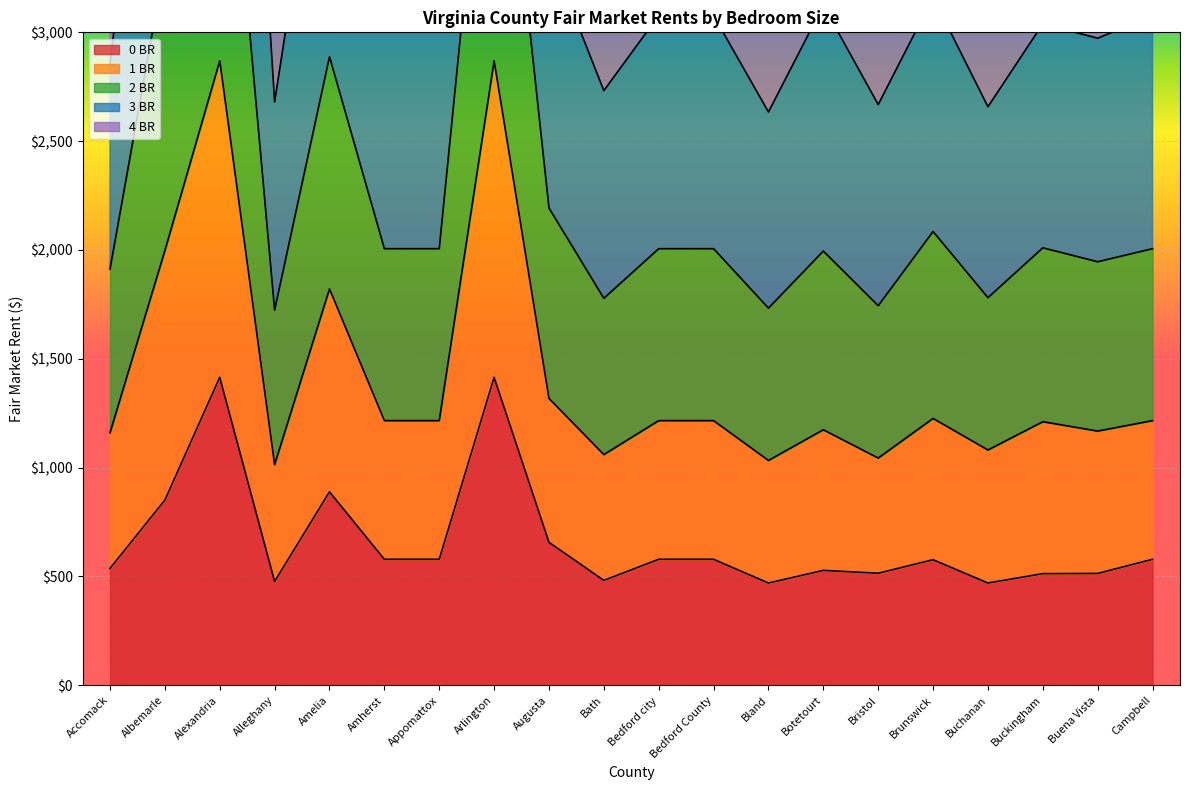

The 0 BR series shows 520 at Amelia. True or false?

False